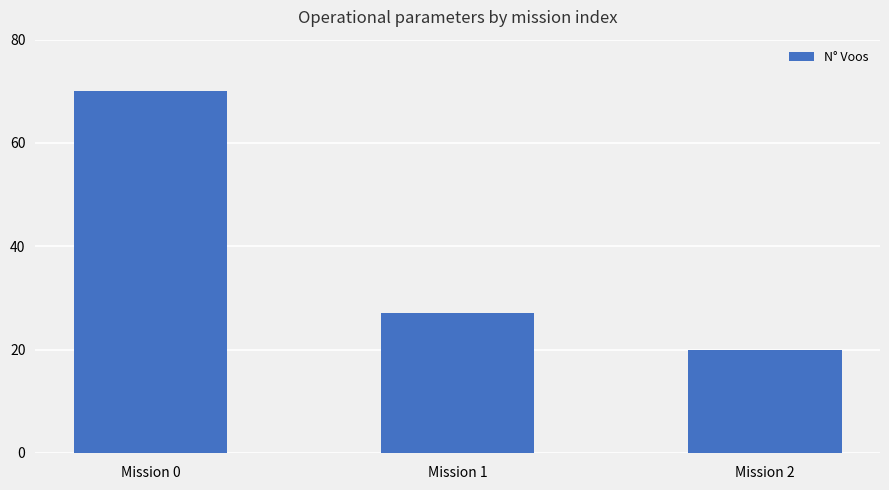

Rank the categories by value from highest to lowest.

Mission 0, Mission 1, Mission 2